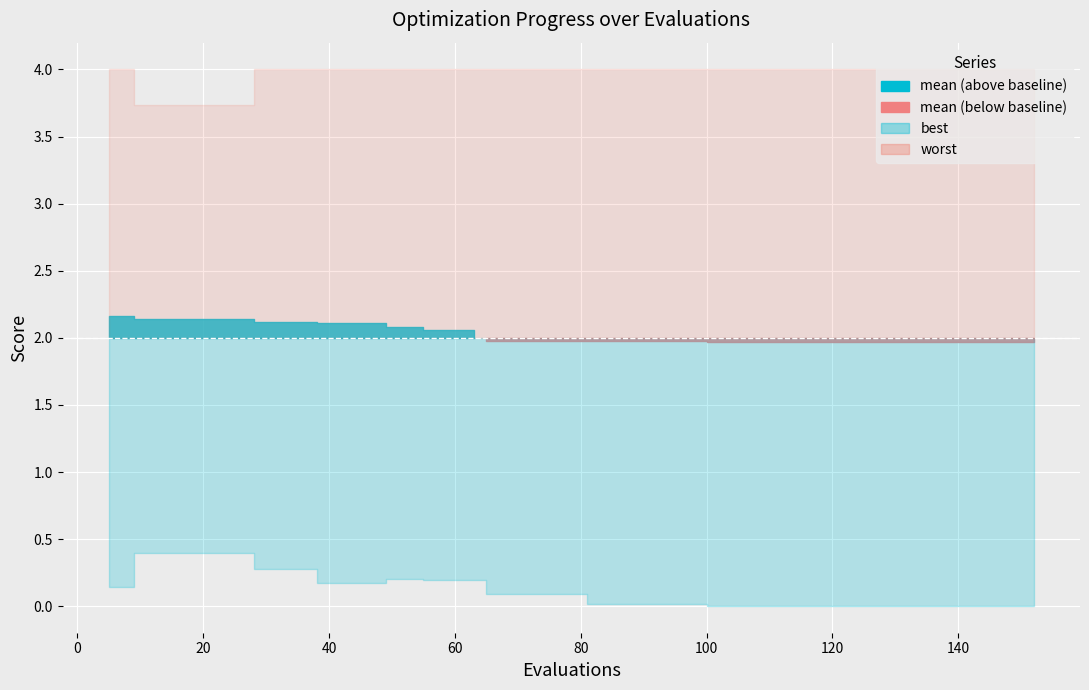

Which label corresponds to the largest value in the chart?

39